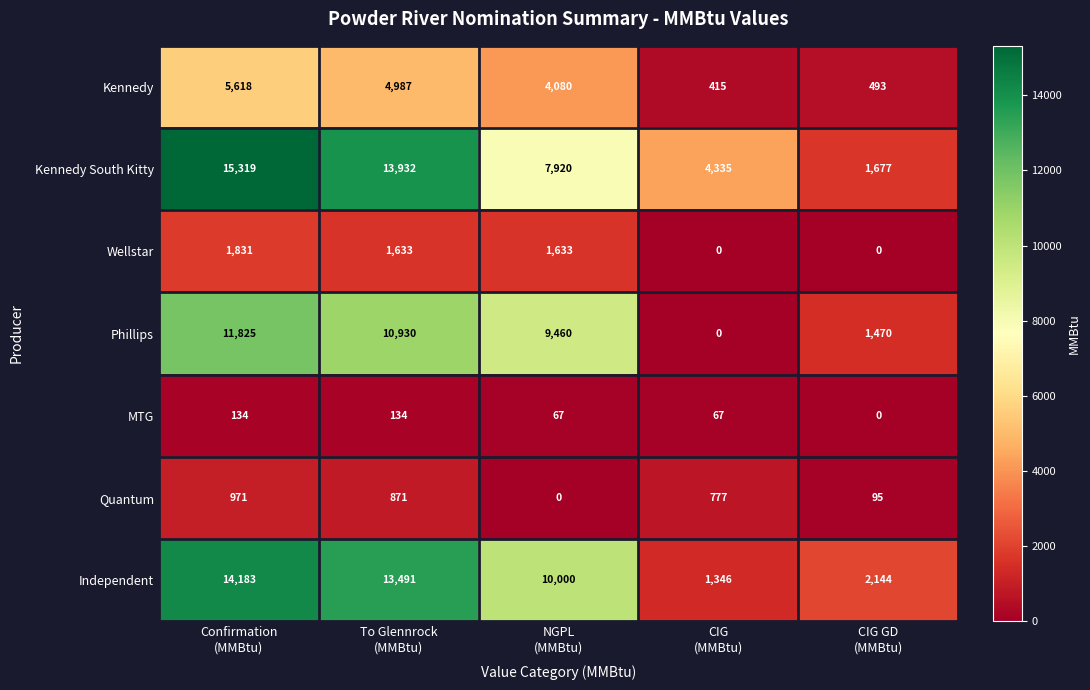

What is the difference between the second highest and minimum values in the Phillips series?

10930